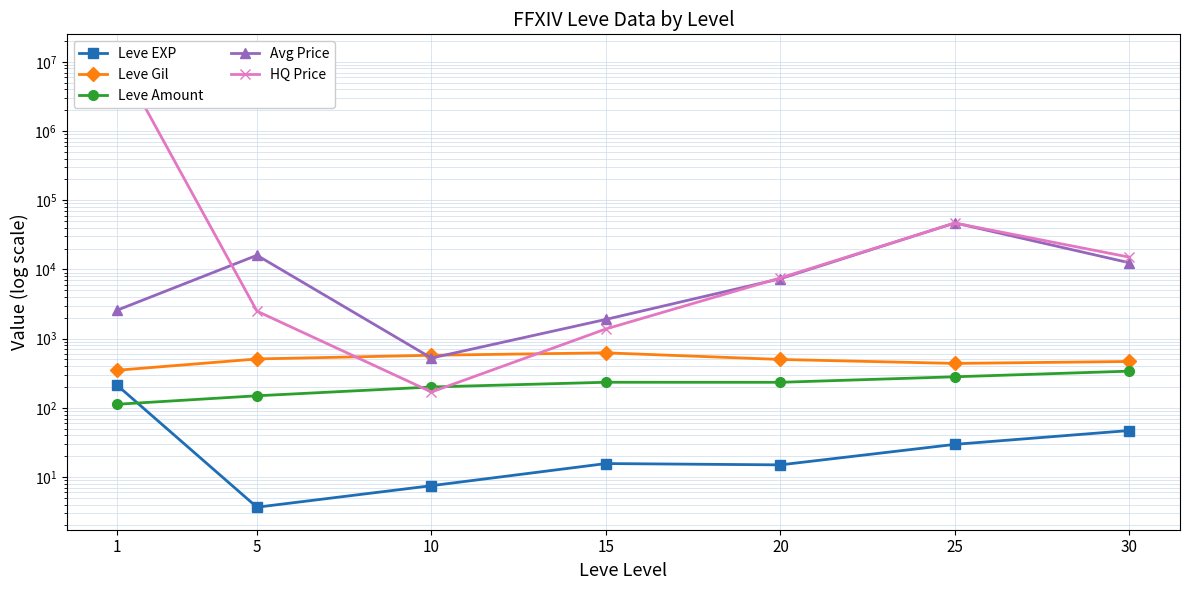

Is it true that Leve Amount equals 233.8 at 20?

True